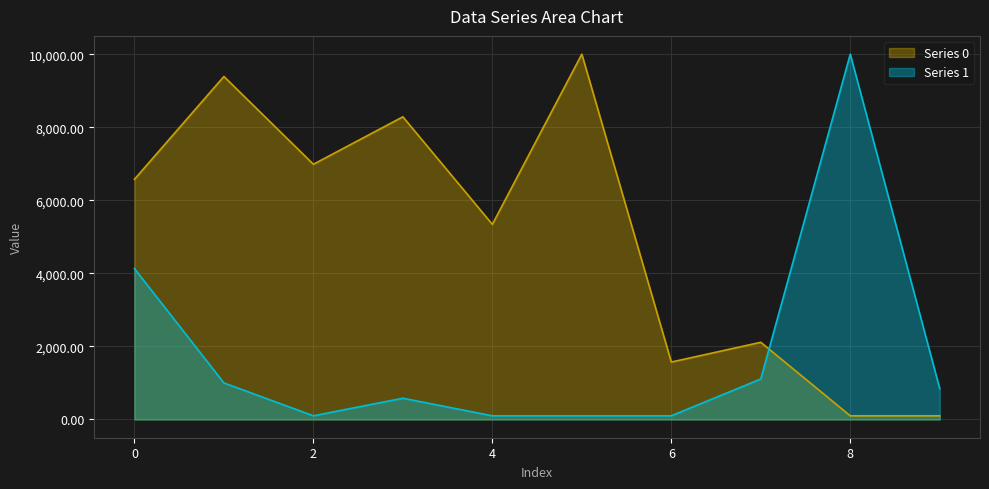

Rank the series by their average value, from highest to lowest.

Series 0, Series 1